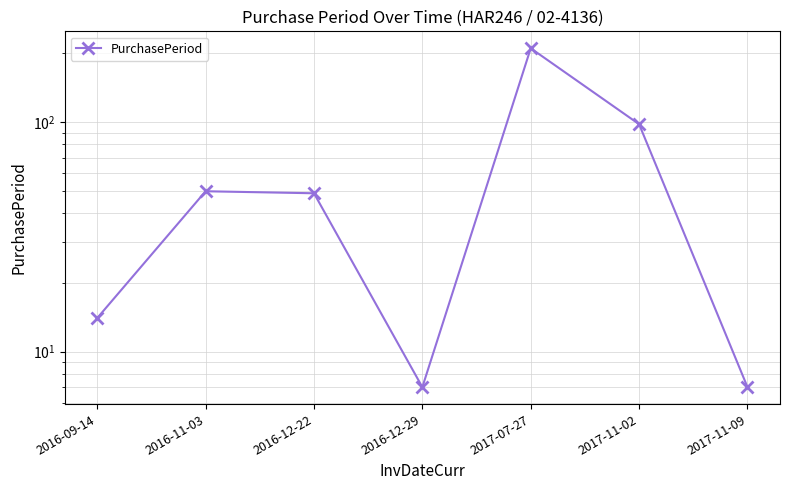

What is the label of the 4th point from the right?

2016-12-29